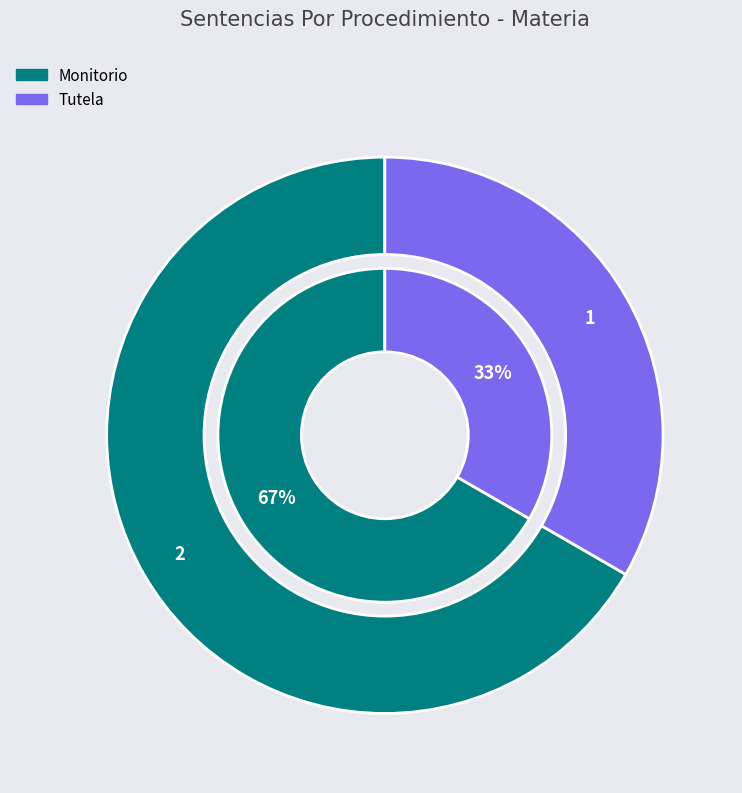

To the nearest percent, what portion does Monitorio represent?

67%